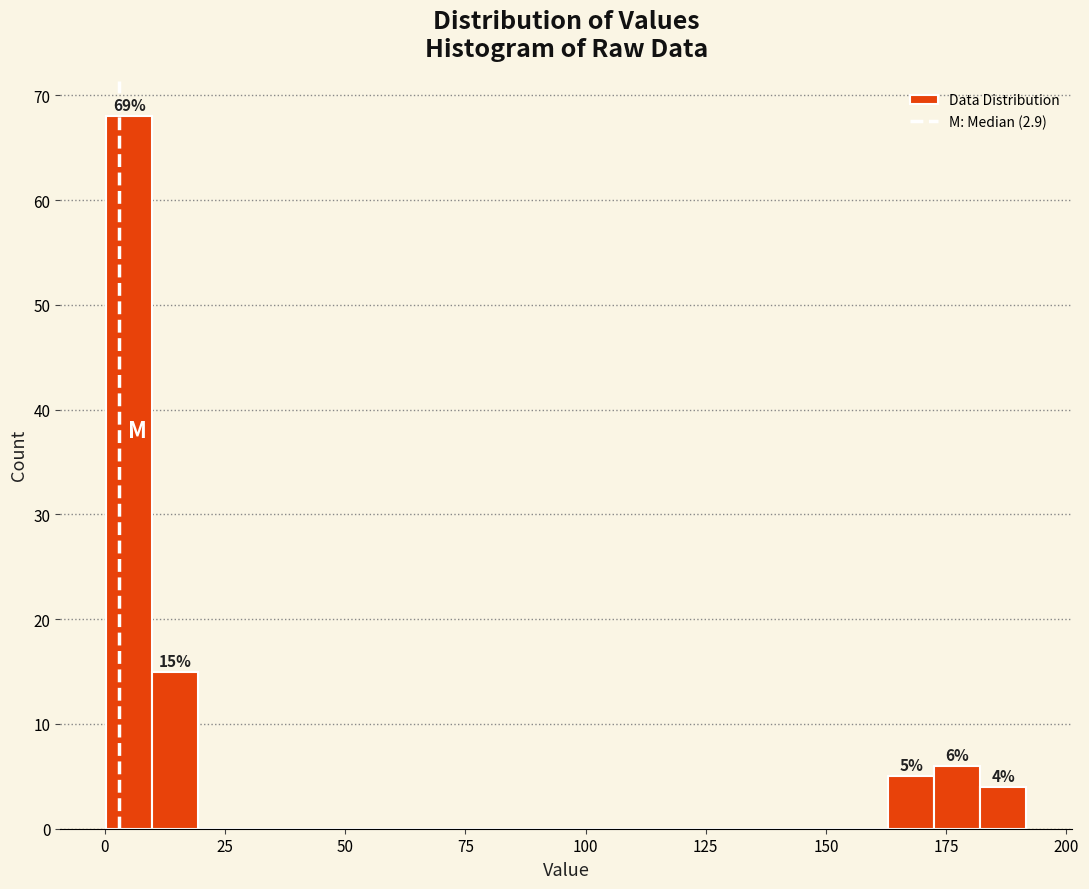

Around what value on the x-axis is the tallest bar? Give the approximate position of its centre, as read against the axis.

5